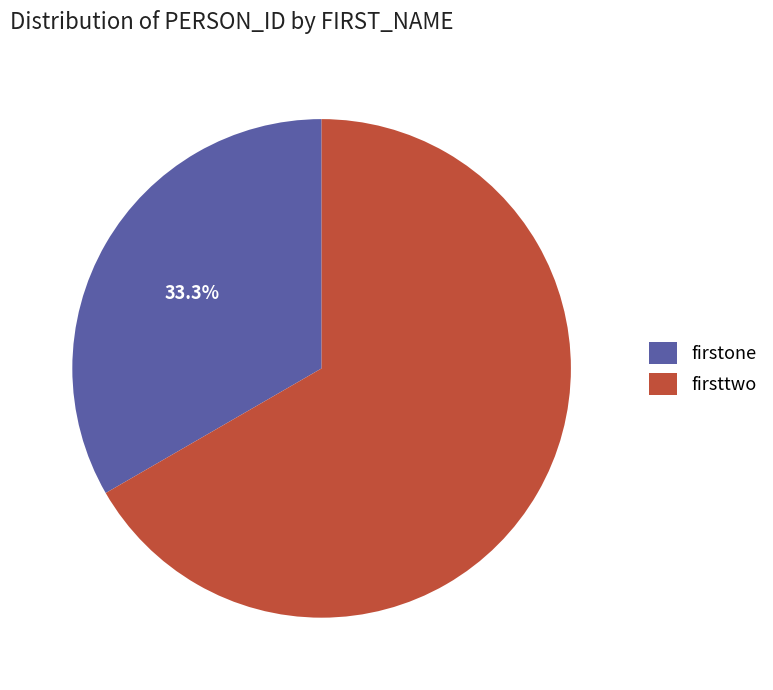

Between firsttwo and firstone, which is larger?

firsttwo